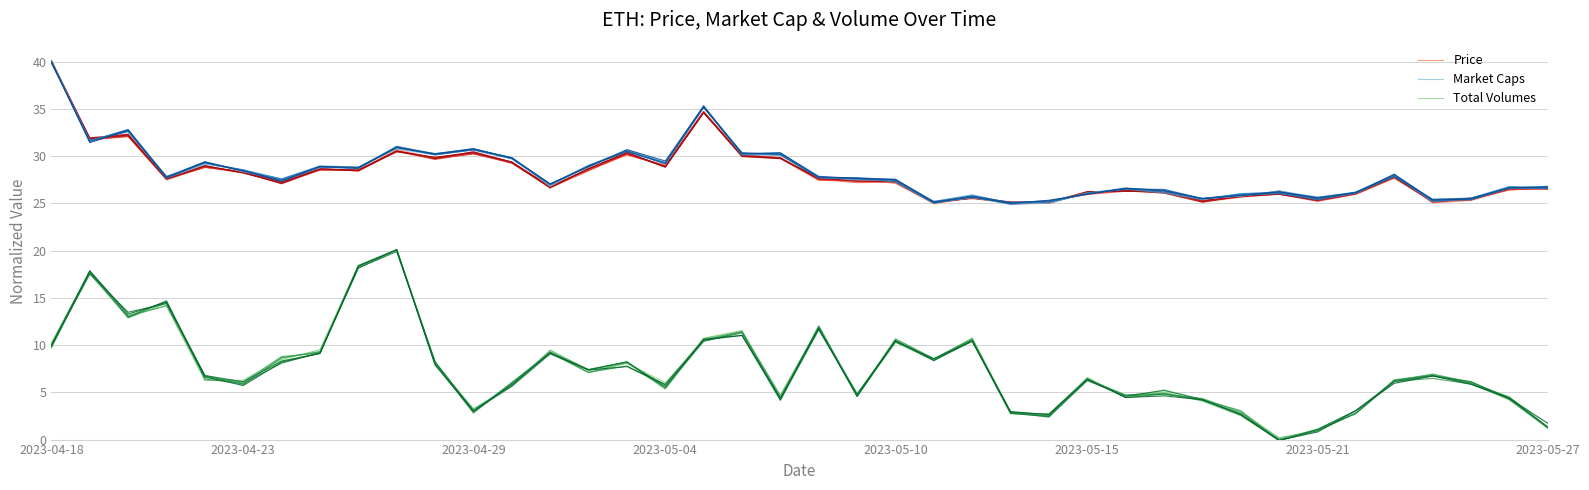

True or false: Price has more than 1 interior local peaks.

True